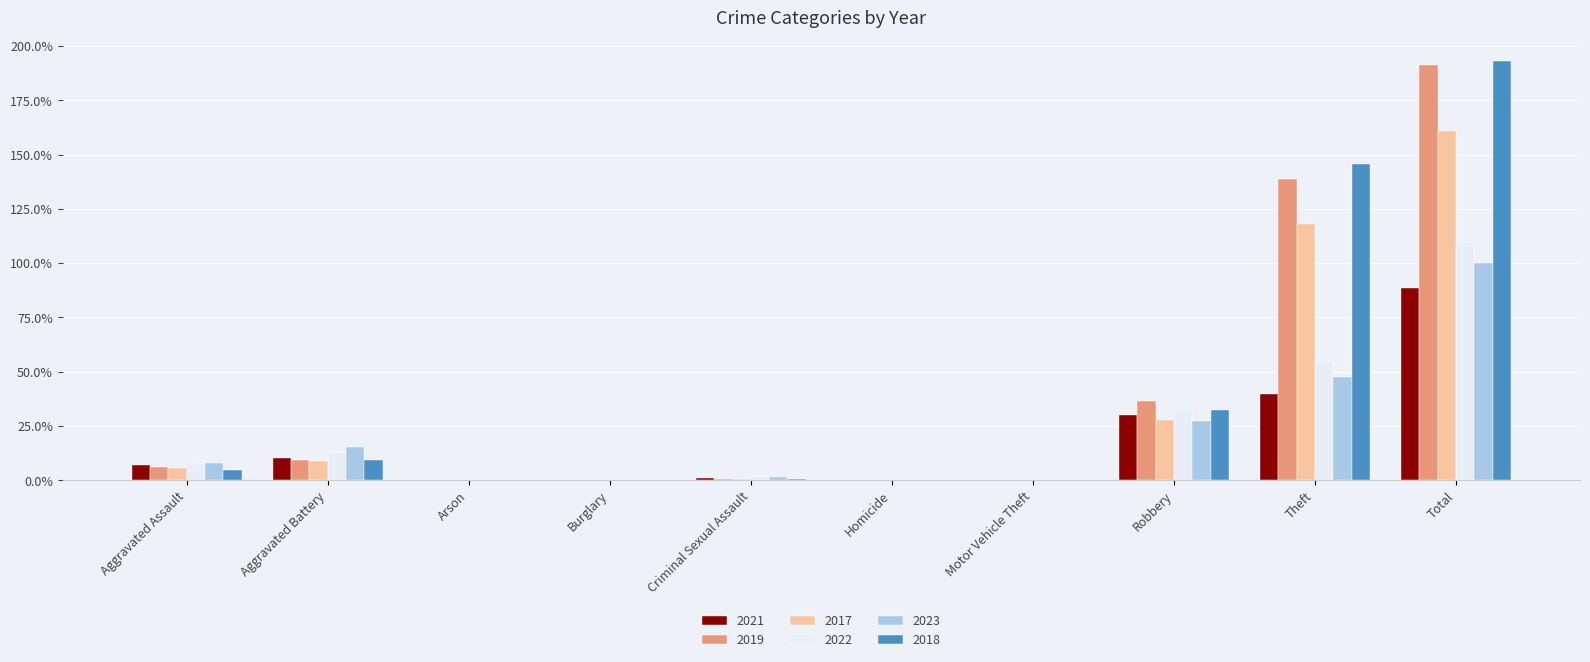

True or false: 2023 has a value of 8.1 at Aggravated Assault.

True